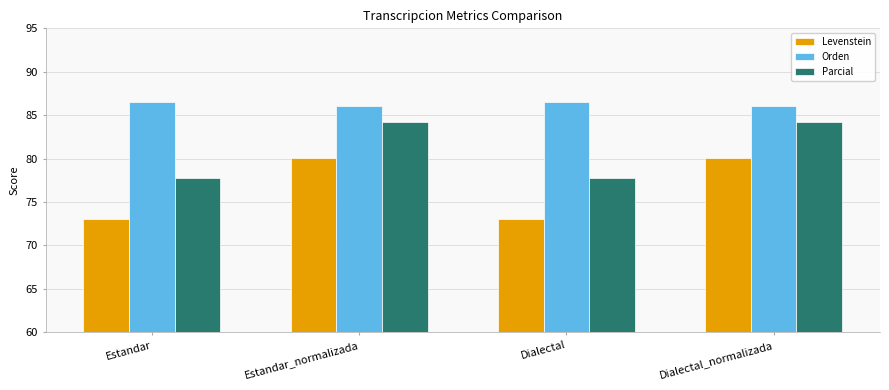

At Dialectal, list the series in order from largest to smallest.

Orden, Parcial, Levenstein